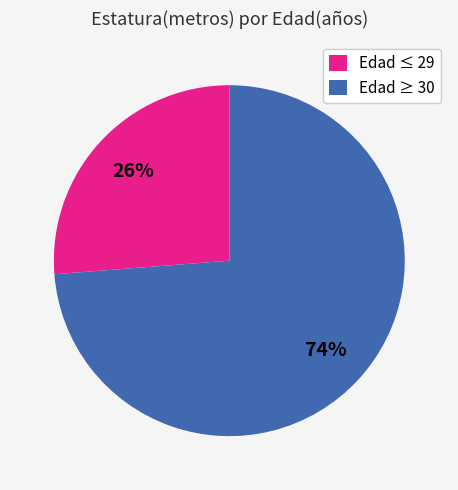

Is the sum of Edad ≥ 30 and Edad ≤ 29 greater than half?

Yes